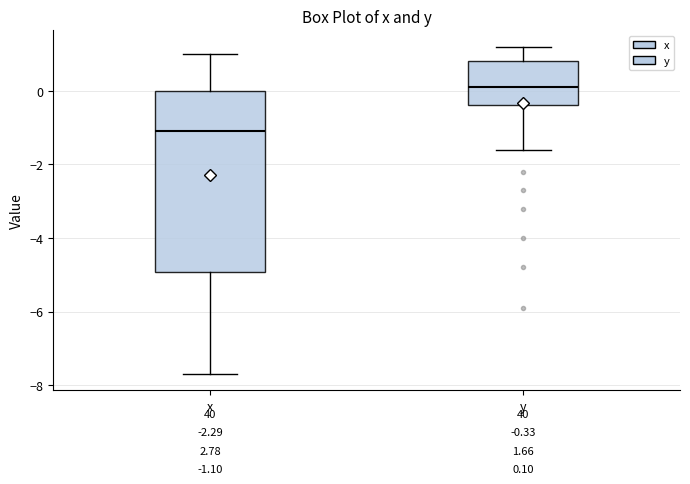

Which box is the tallest, from its lower edge to its upper edge?

x